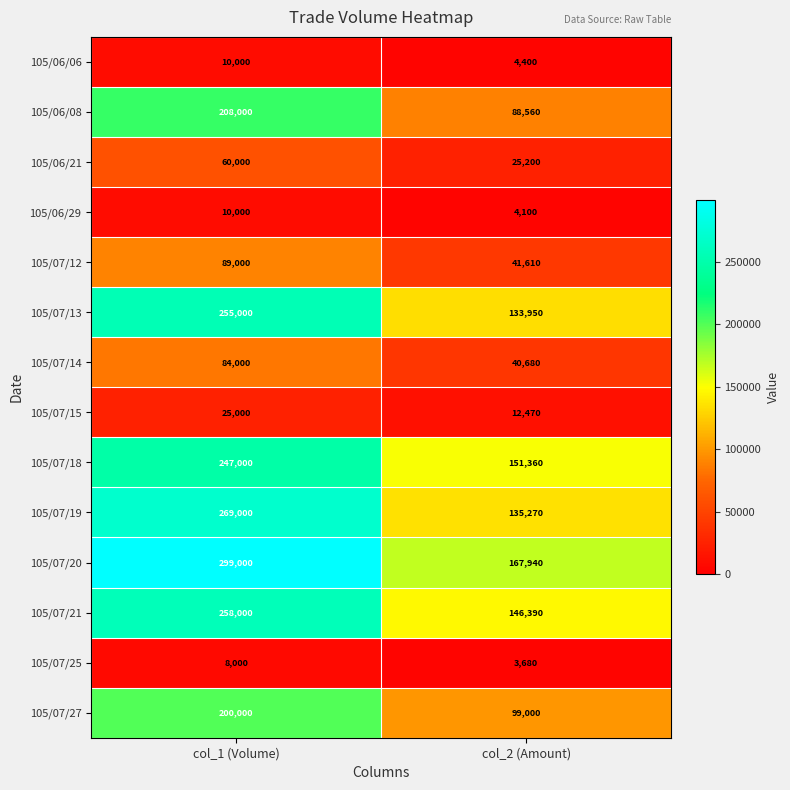

What is the highest value of the 105/07/15 series?

25000